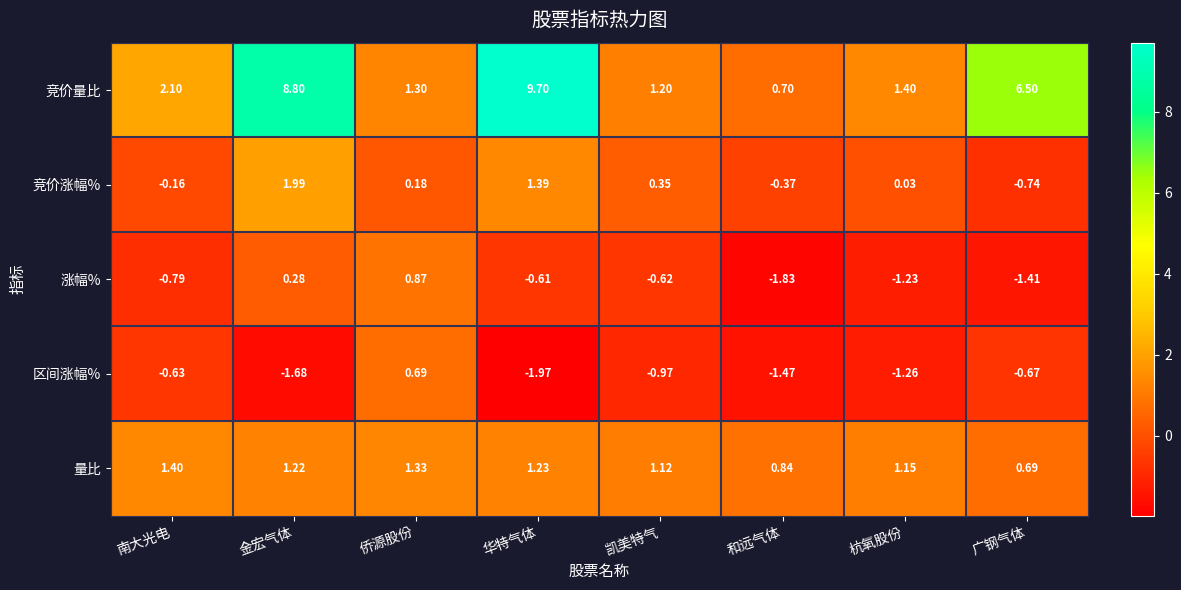

Rank the categories by 涨幅% value from highest to lowest.

侨源股份, 金宏气体, 华特气体, 凯美特气, 南大光电, 杭氧股份, 广钢气体, 和远气体